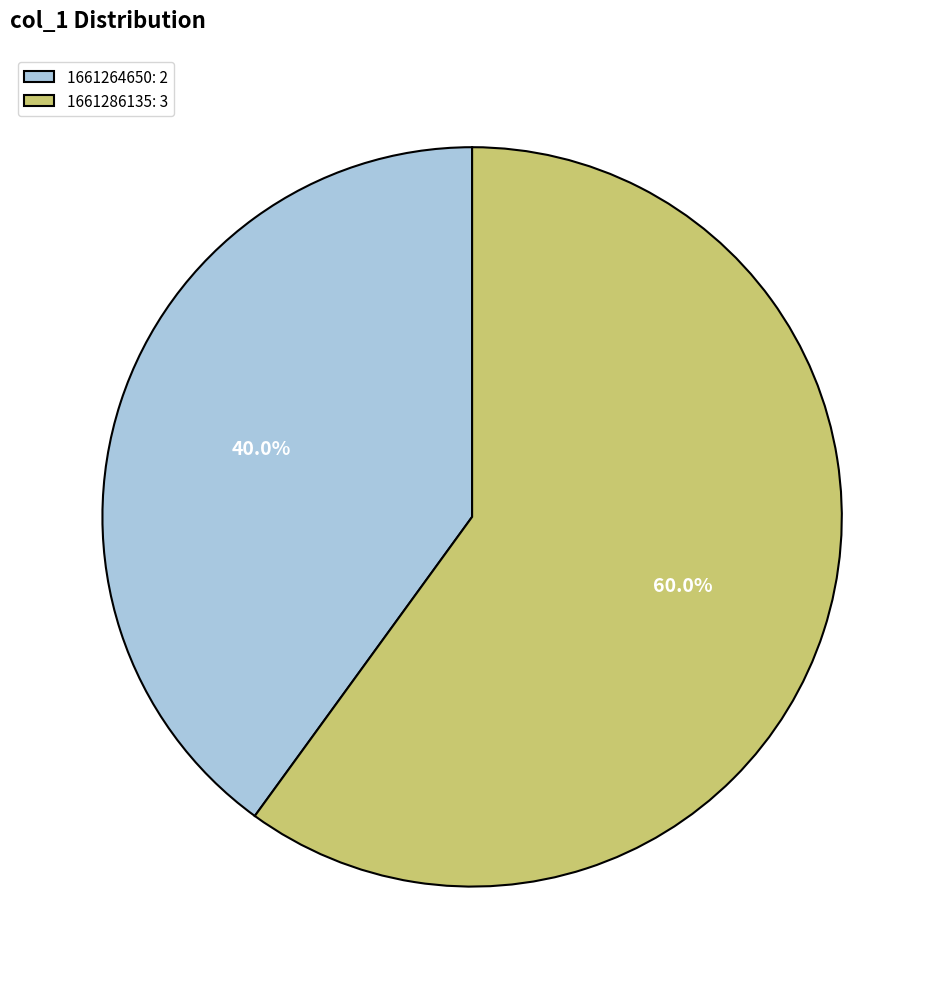

Which slice is the largest?

1661286135: 3